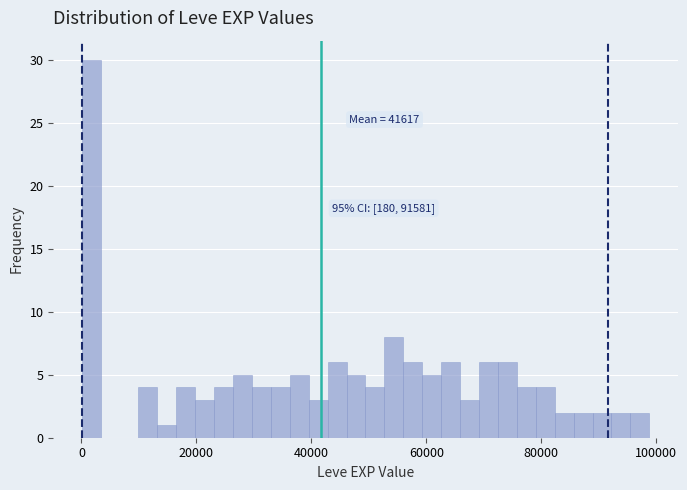

Around what value on the x-axis is the tallest bar? Give the approximate position of its centre, as read against the axis.

2000